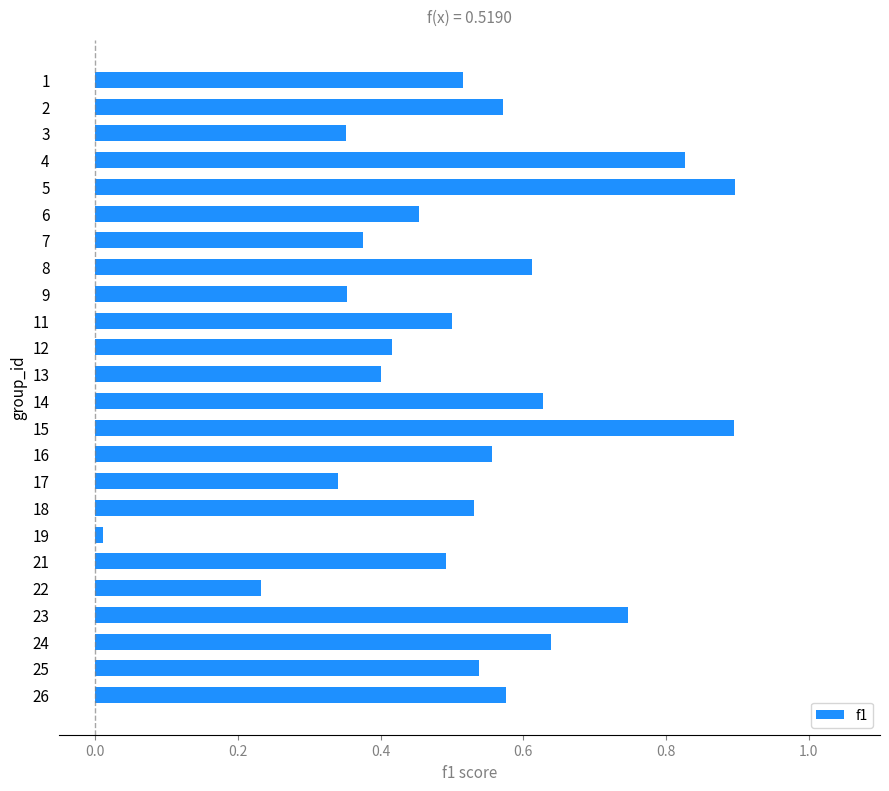

At which category does the chart reach its minimum across all series?

19